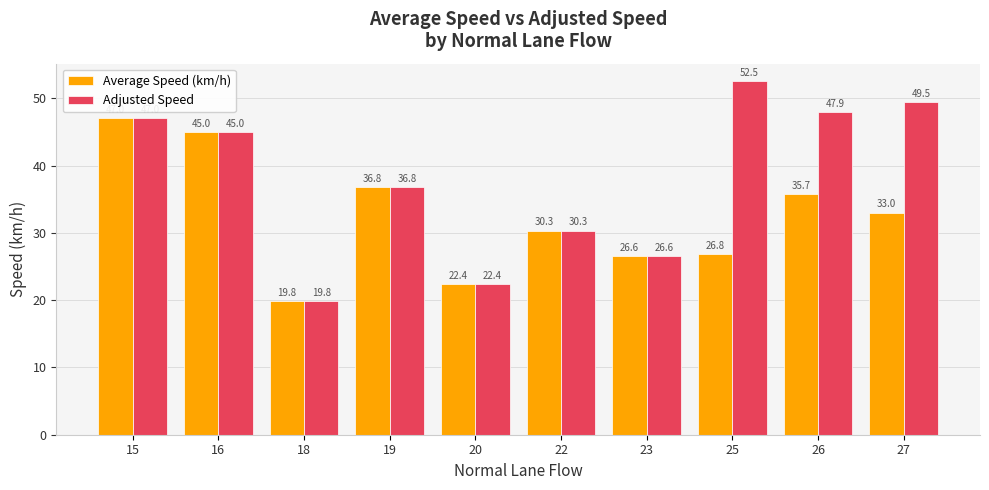

What is the value of the Adjusted Speed bar at the 1st from the left?

47.0